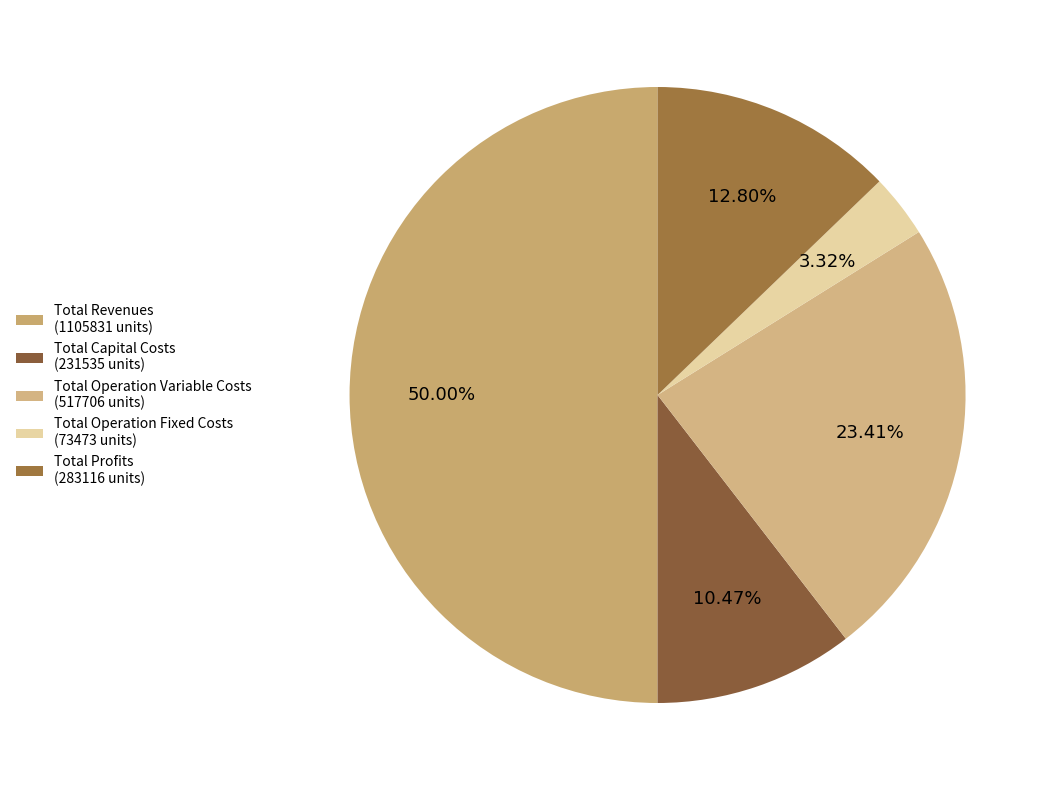

What is the change in value from Total Operation Fixed Costs to Total Profits?

+209642.6